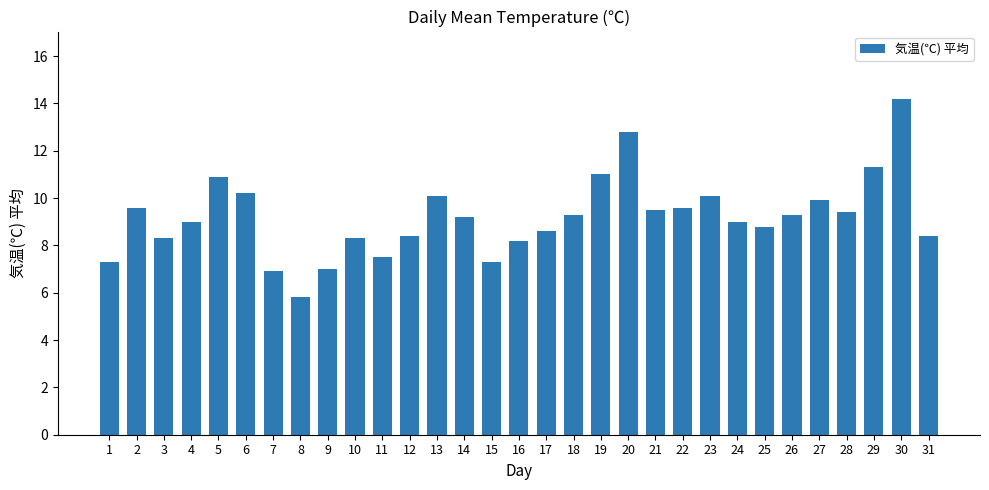

Which has a higher value, 22 or 4?

22